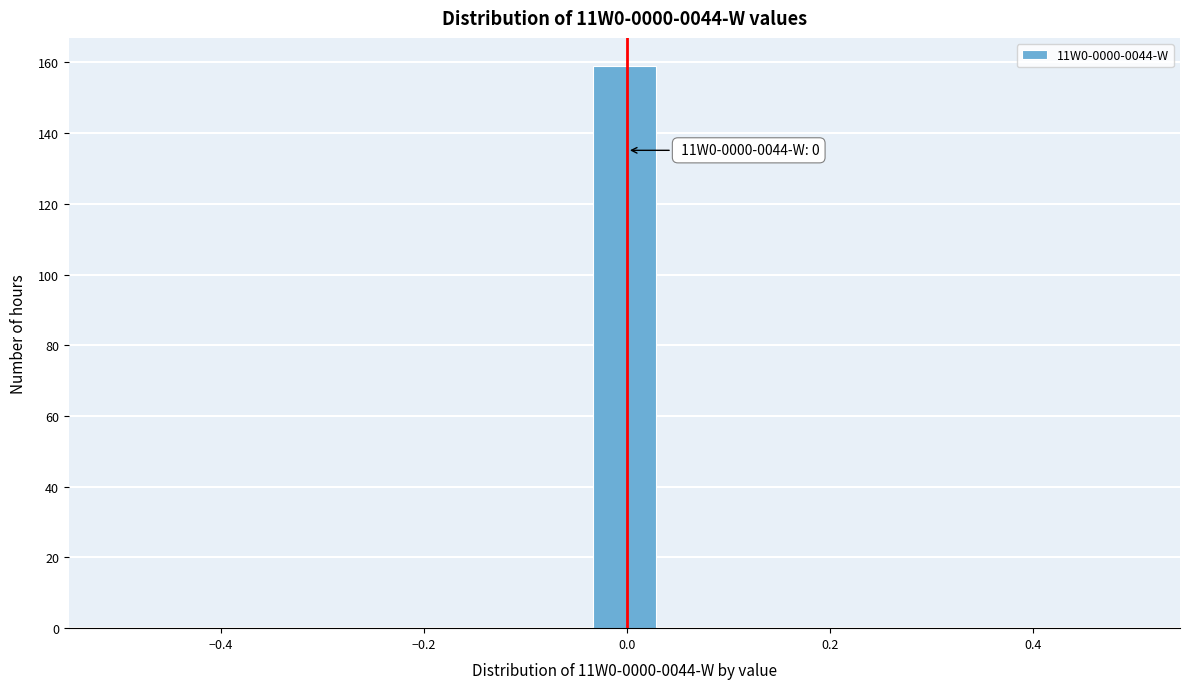

Around what value on the x-axis is the tallest bar? Give the approximate position of its centre, as read against the axis.

0.00